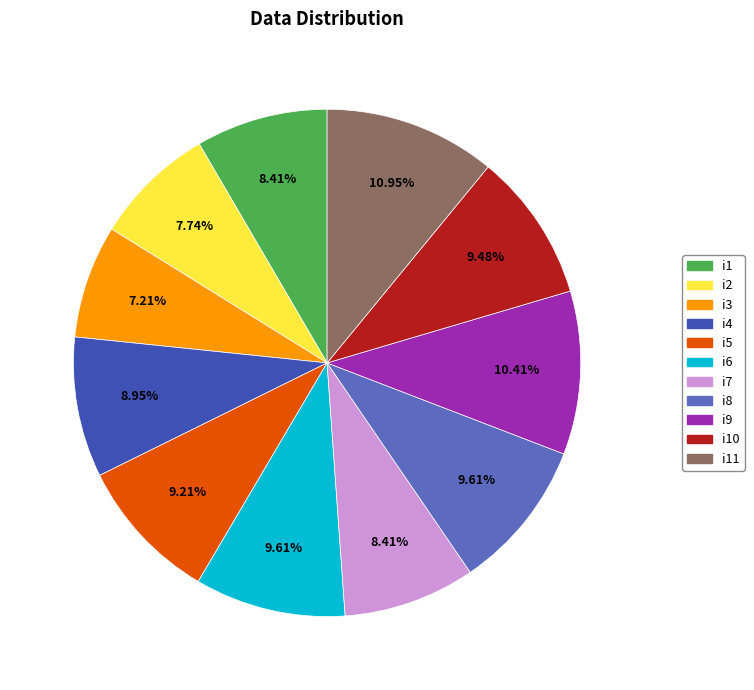

Between i2 and i6, which is larger?

i6